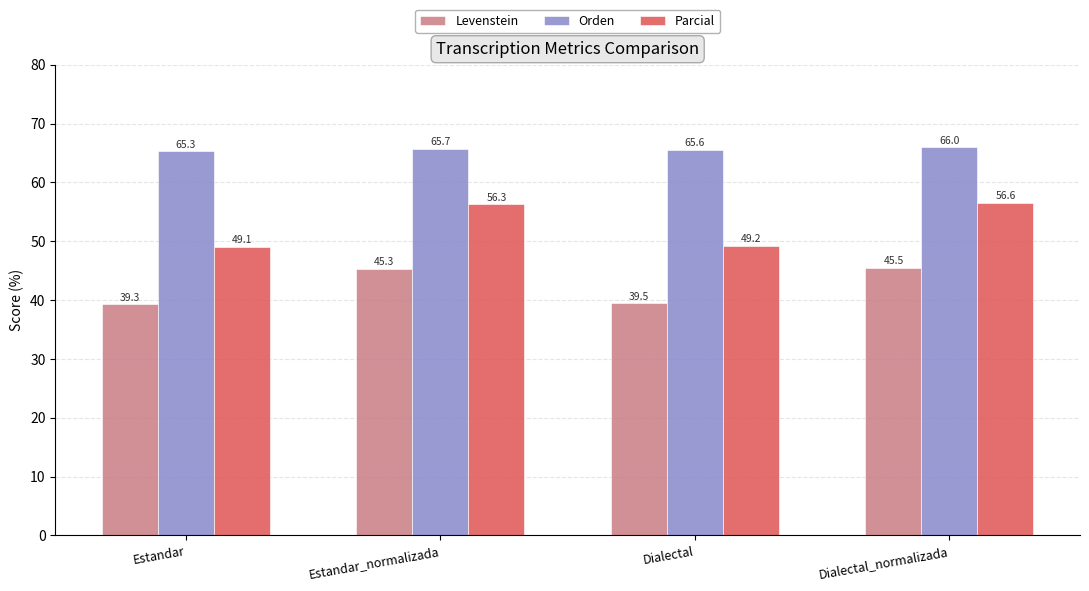

Is it true that Parcial equals 64.7 at Estandar?

False